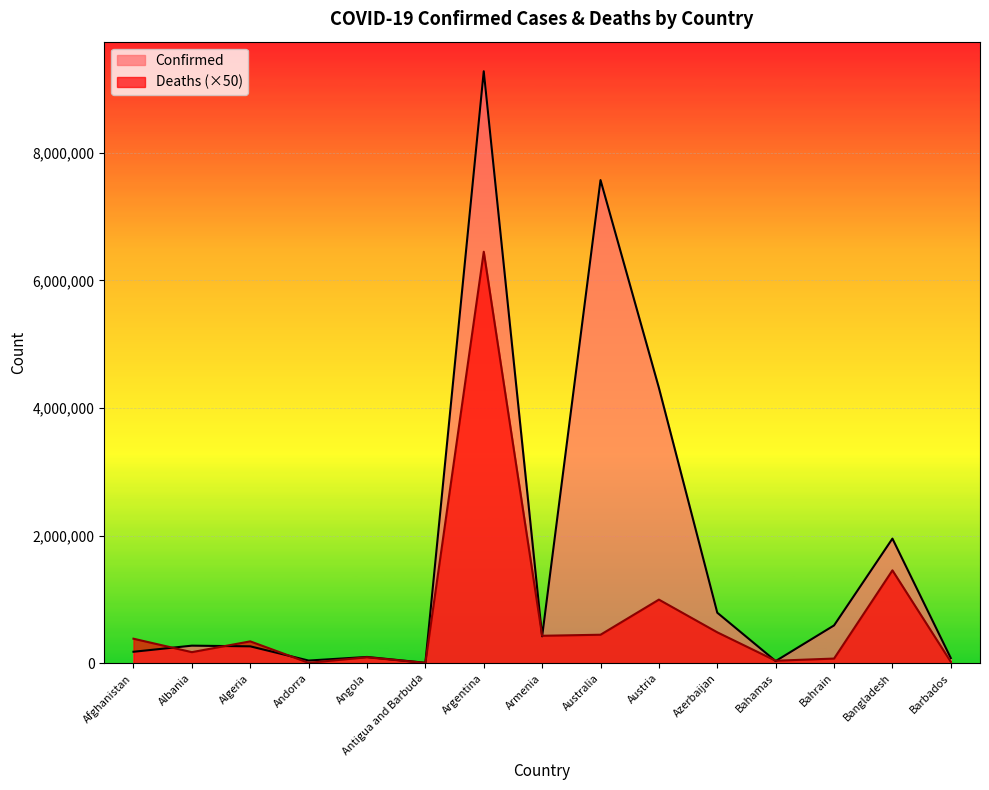

What are all the series names shown in the legend?

Confirmed, Deaths (×50)